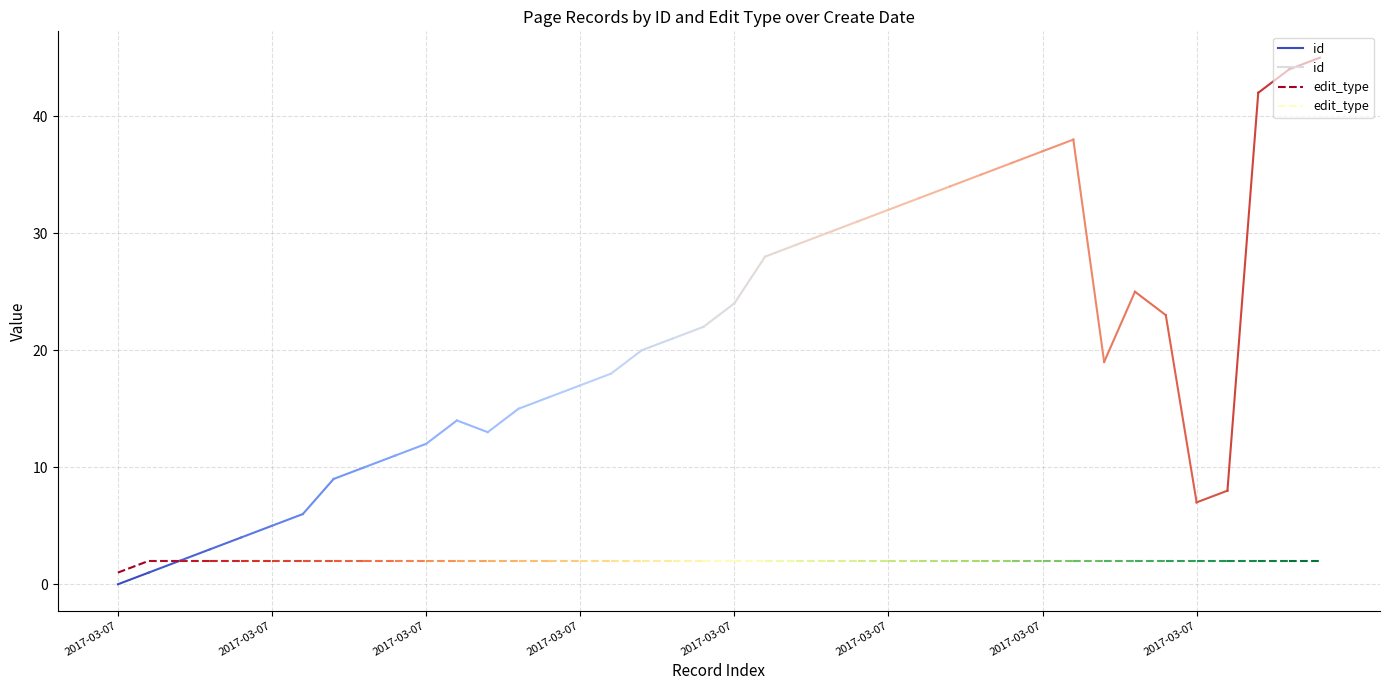

What are all the series names shown in the legend?

id, edit_type